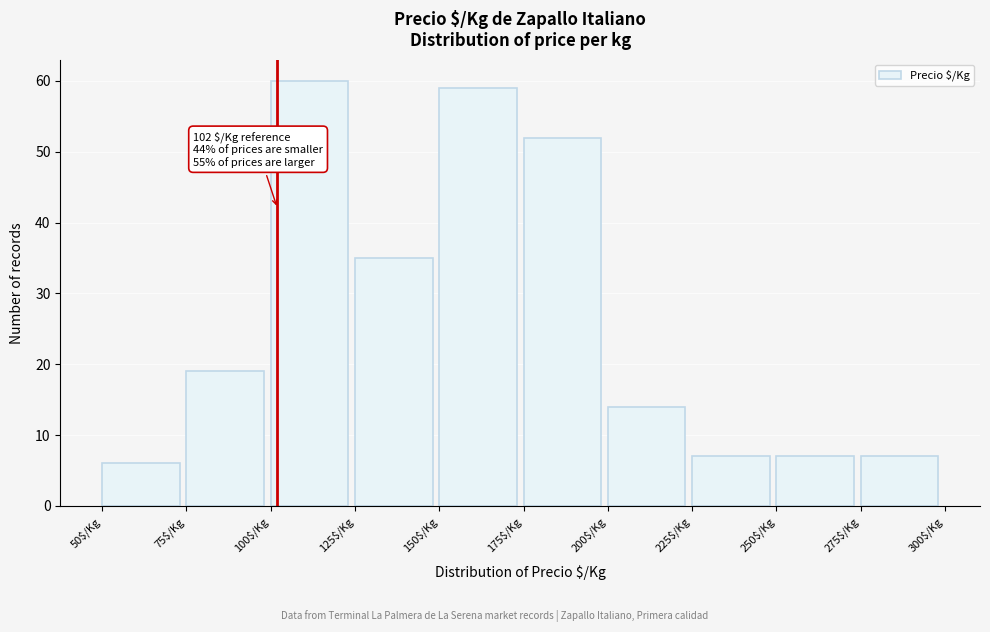

Which range on the x-axis has the tallest bar?

100 to 125